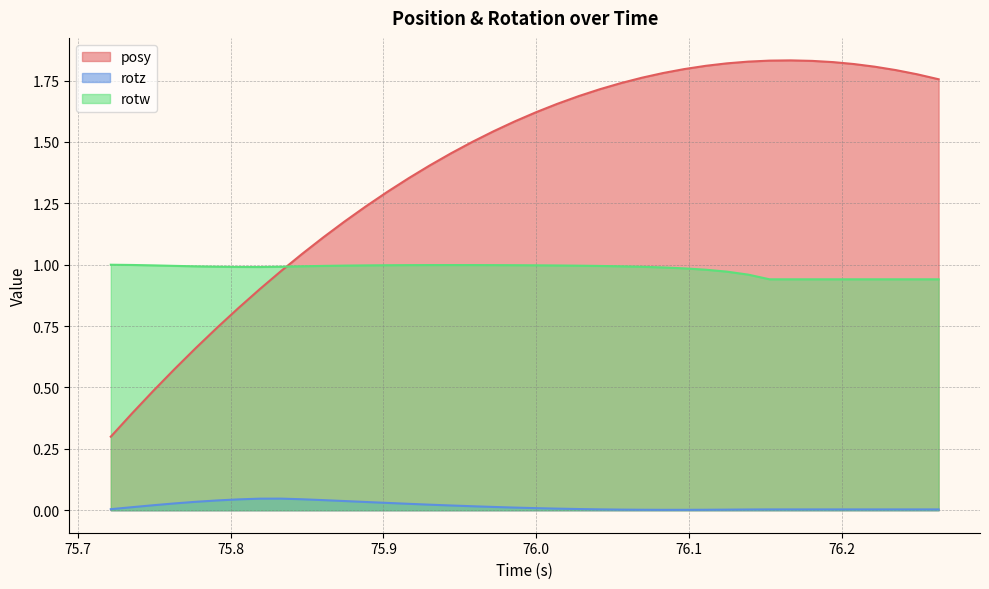

At which category does the chart reach its minimum across all series?

76.08289